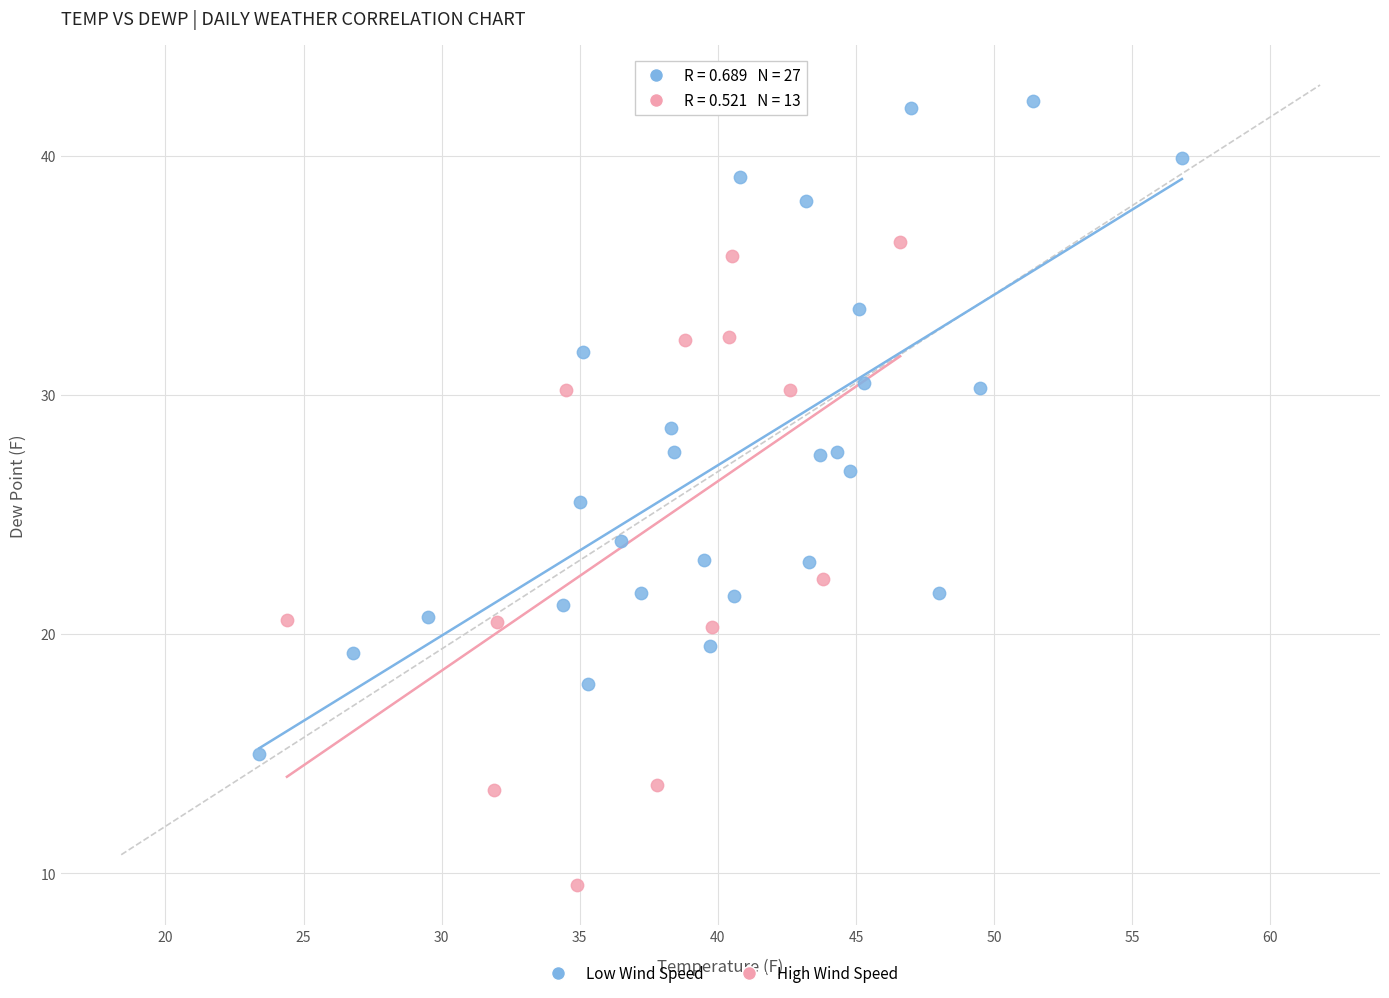

Which series reaches the maximum Y coordinate?

Low Wind Speed